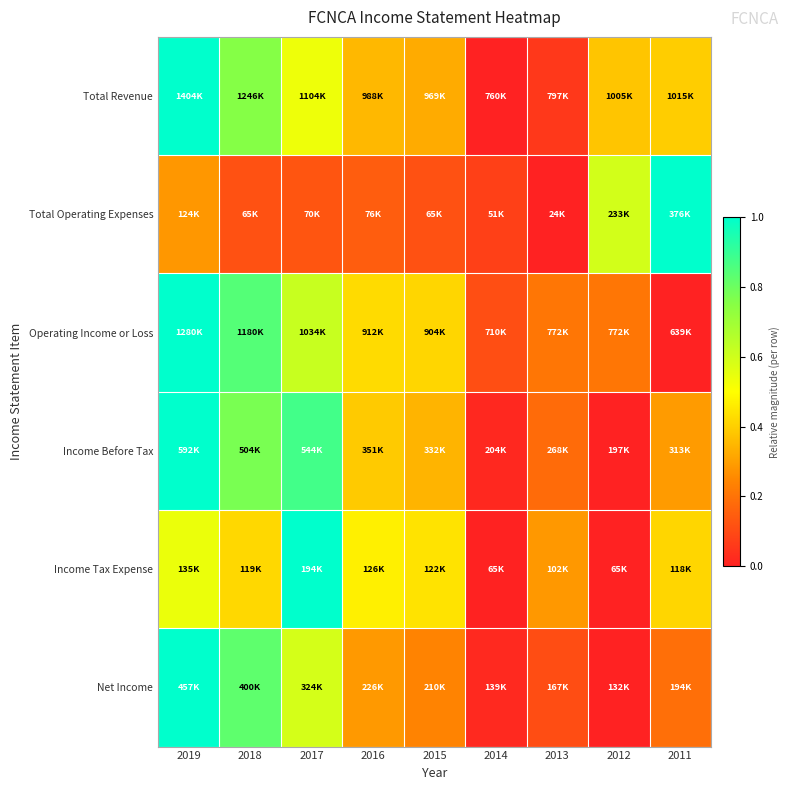

Which has a higher value, 2018 or 2014?

2018